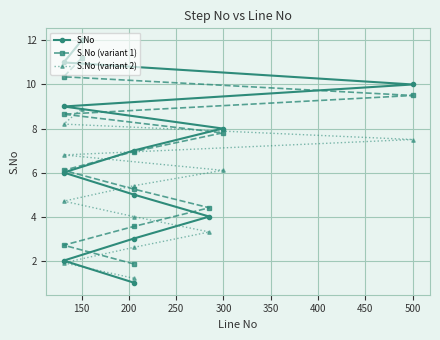

How many values in the S.No (variant 1) series are below 6?

5